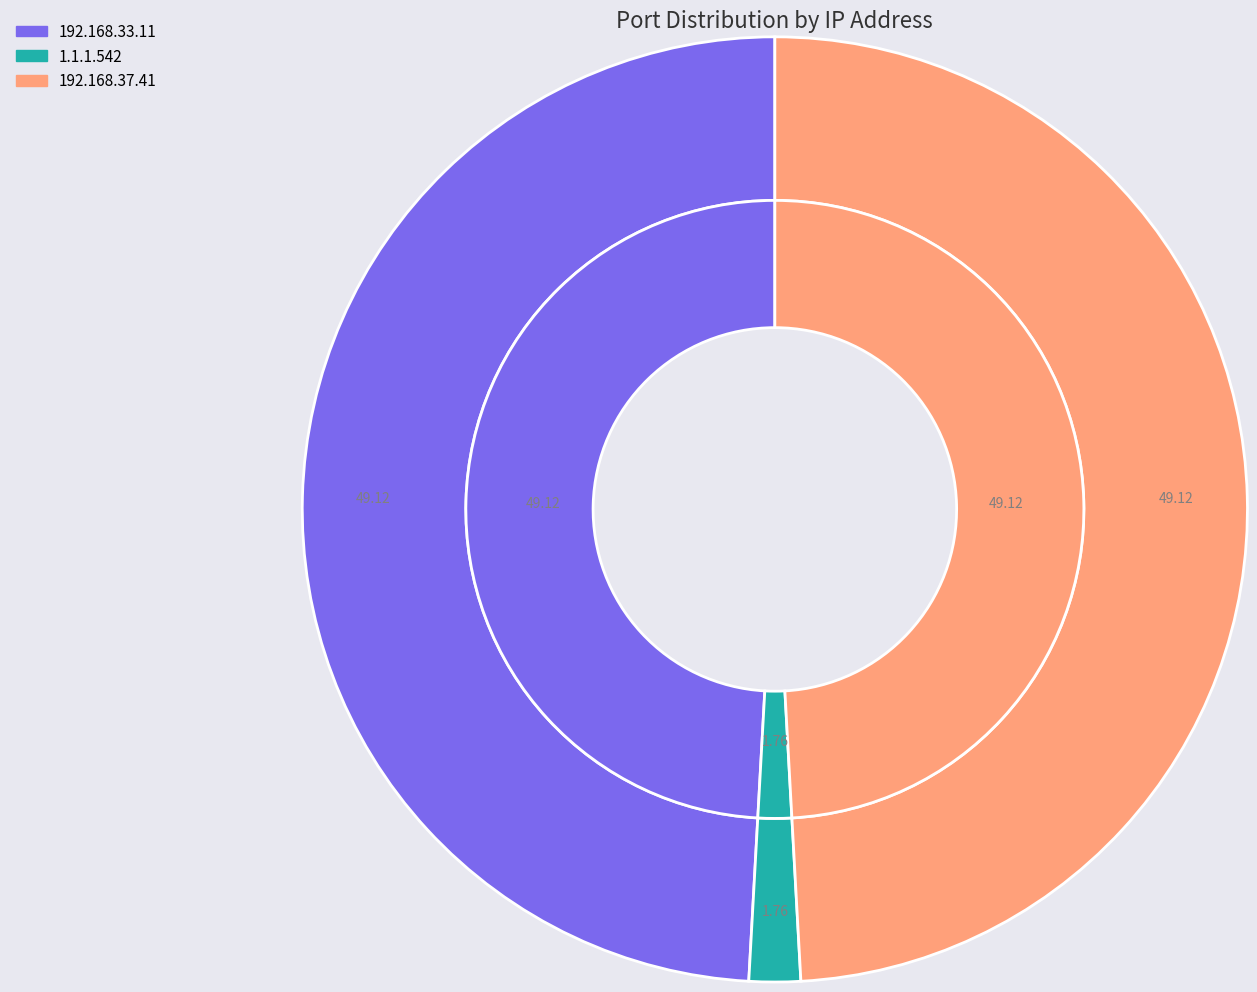

What percentage is the 192.168.33.11 slice, to the nearest percent?

49%